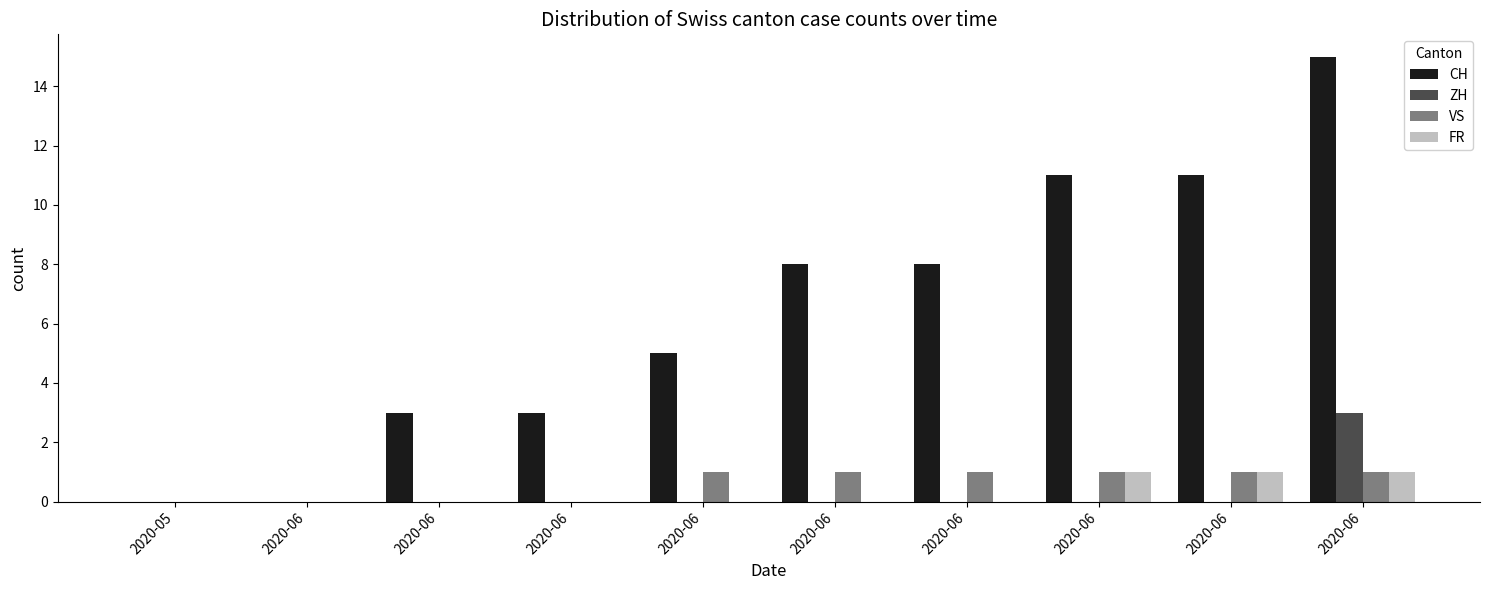

What are all the series names shown in the legend?

CH, ZH, VS, FR